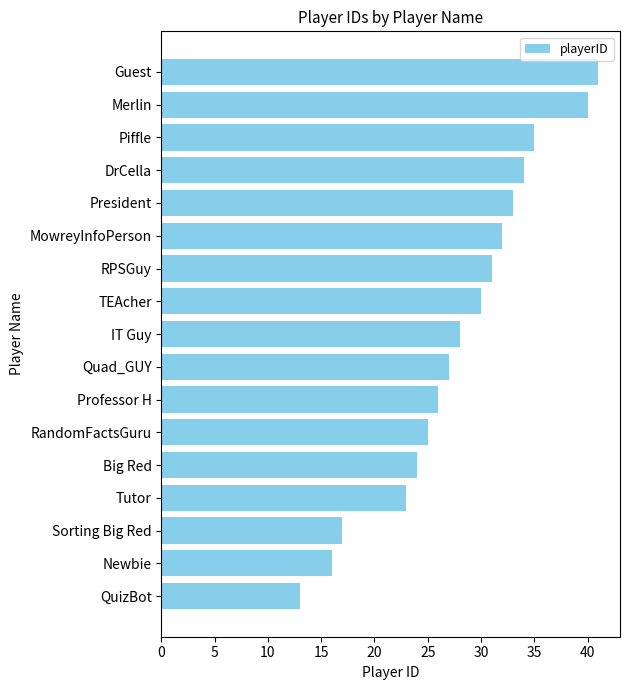

What is the change in value from RandomFactsGuru to Merlin?

+15